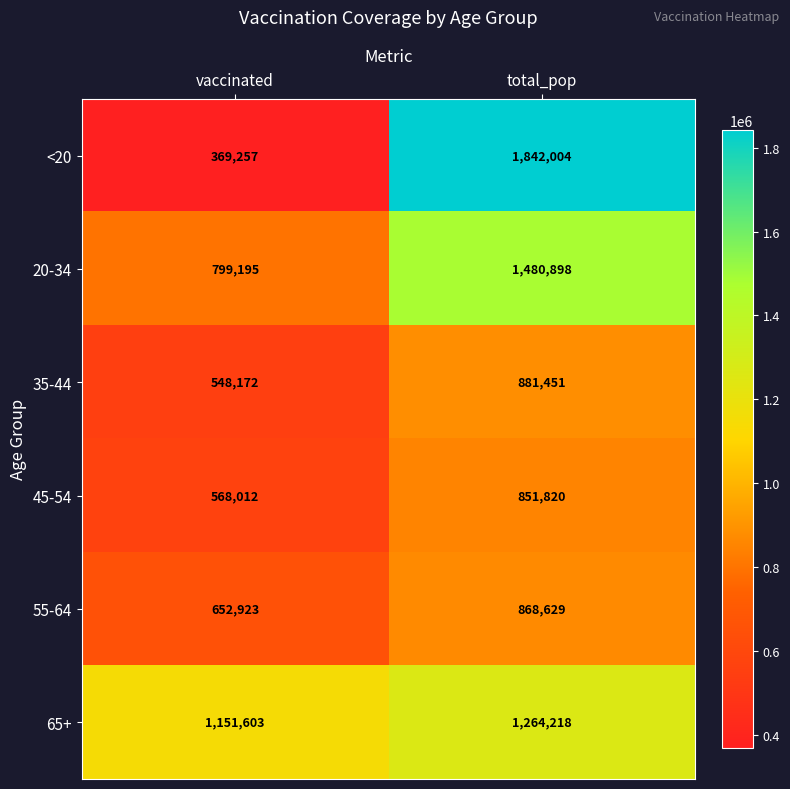

Which series changed the most between vaccinated and total_pop?

<20